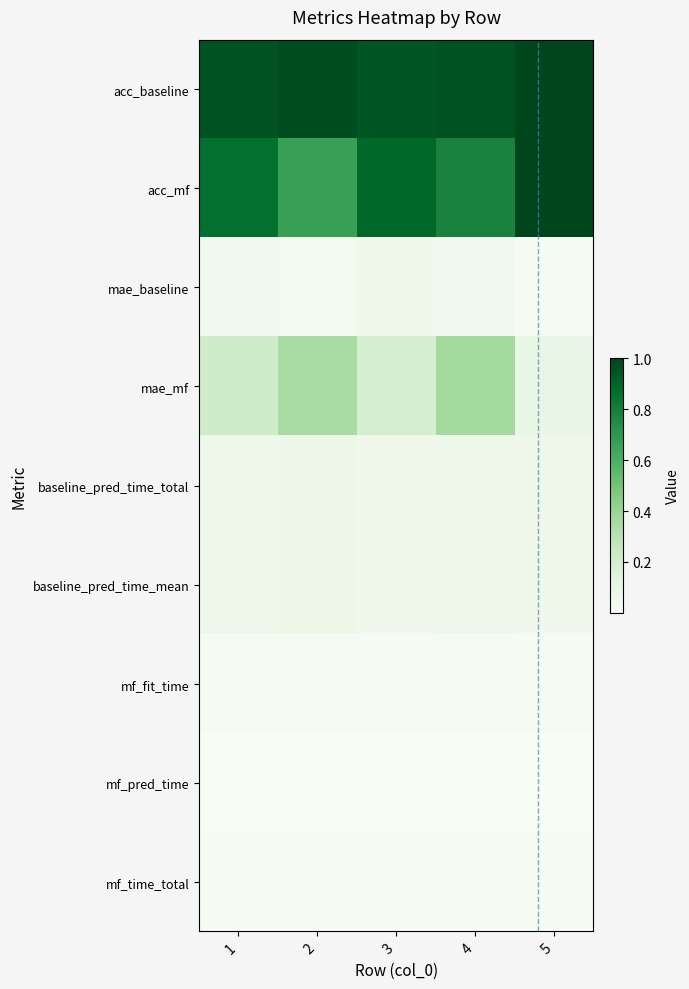

Reading right to left, extract all data points from this chart.

acc_baseline: 5=1.0	4=1.0	3=0.9	2=1.0	1=1.0
acc_mf: 5=1.0	4=0.8	3=0.9	2=0.7	1=0.9
mae_baseline: 5=0.0	4=0.0	3=0.1	2=0.0	1=0.0
mae_mf: 5=0.1	4=0.4	3=0.2	2=0.3	1=0.2
baseline_pred_time_total: 5=0.1	4=0.1	3=0.1	2=0.1	1=0.1
baseline_pred_time_mean: 5=0.1	4=0.1	3=0.1	2=0.1	1=0.1
mf_fit_time: 5=0.0	4=0.0	3=0.0	2=0.0	1=0.0
mf_pred_time: 5=0.0	4=0.0	3=0.0	2=0.0	1=0.0
mf_time_total: 5=0.0	4=0.0	3=0.0	2=0.0	1=0.0